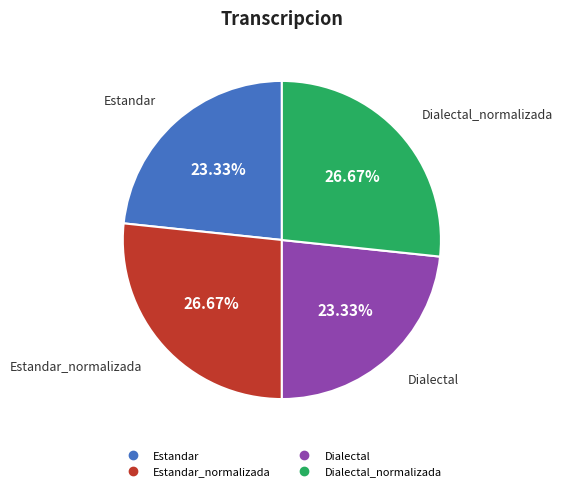

How many segments does this pie chart have?

4